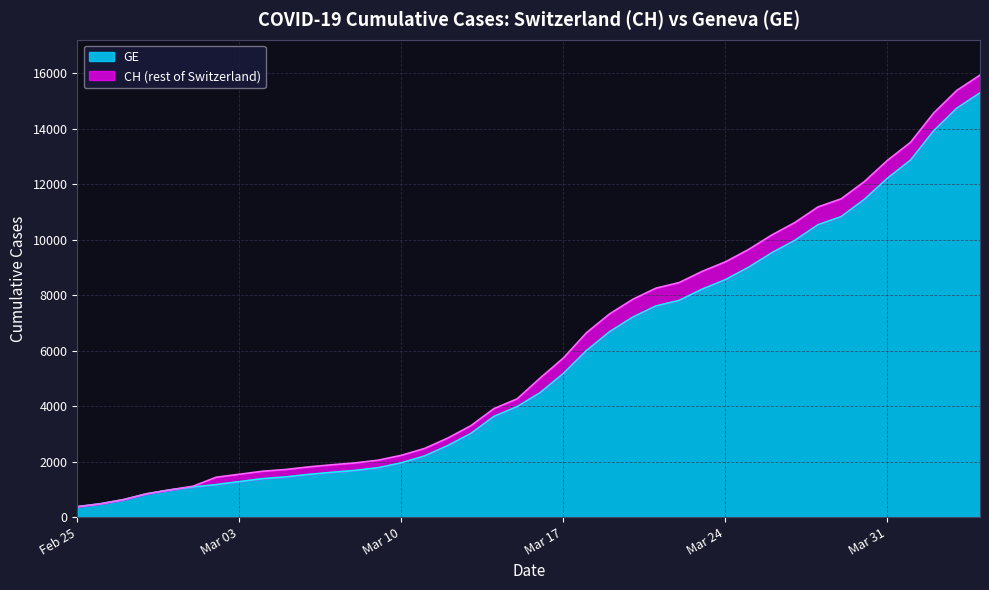

What position from the left is 2020-03-20?

25